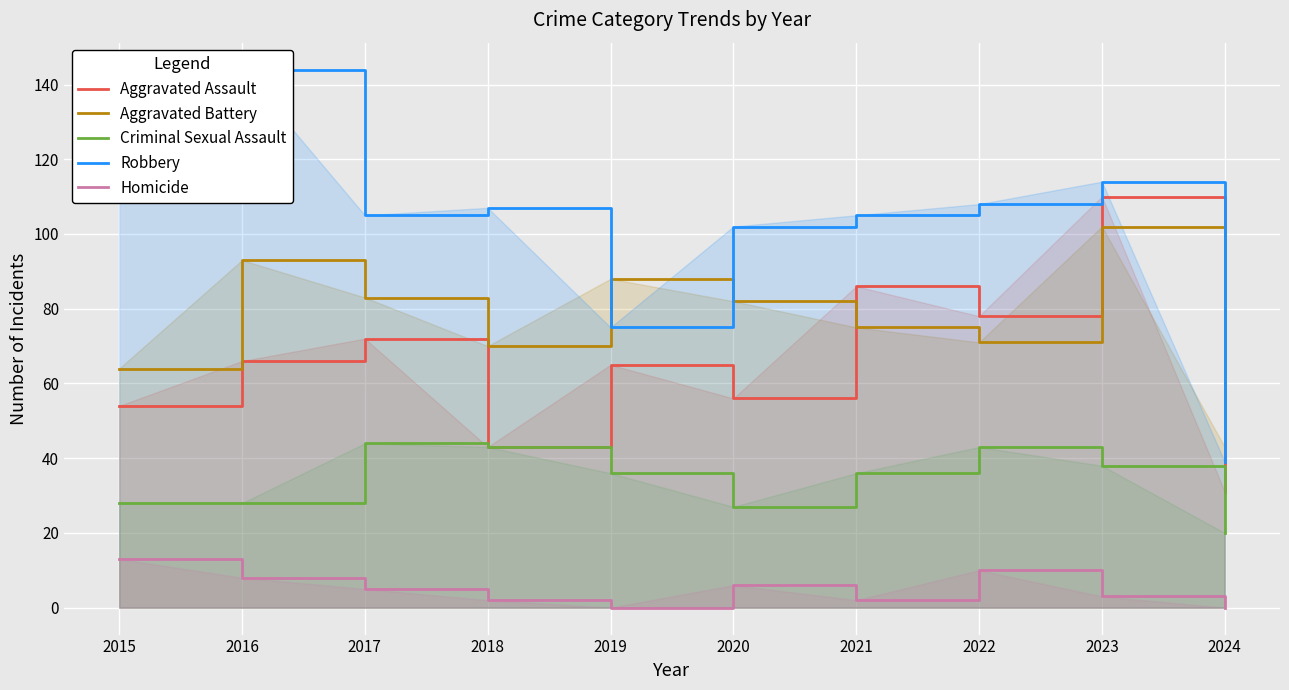

In Robbery, how many points are higher than both neighbors (excluding endpoints)?

3